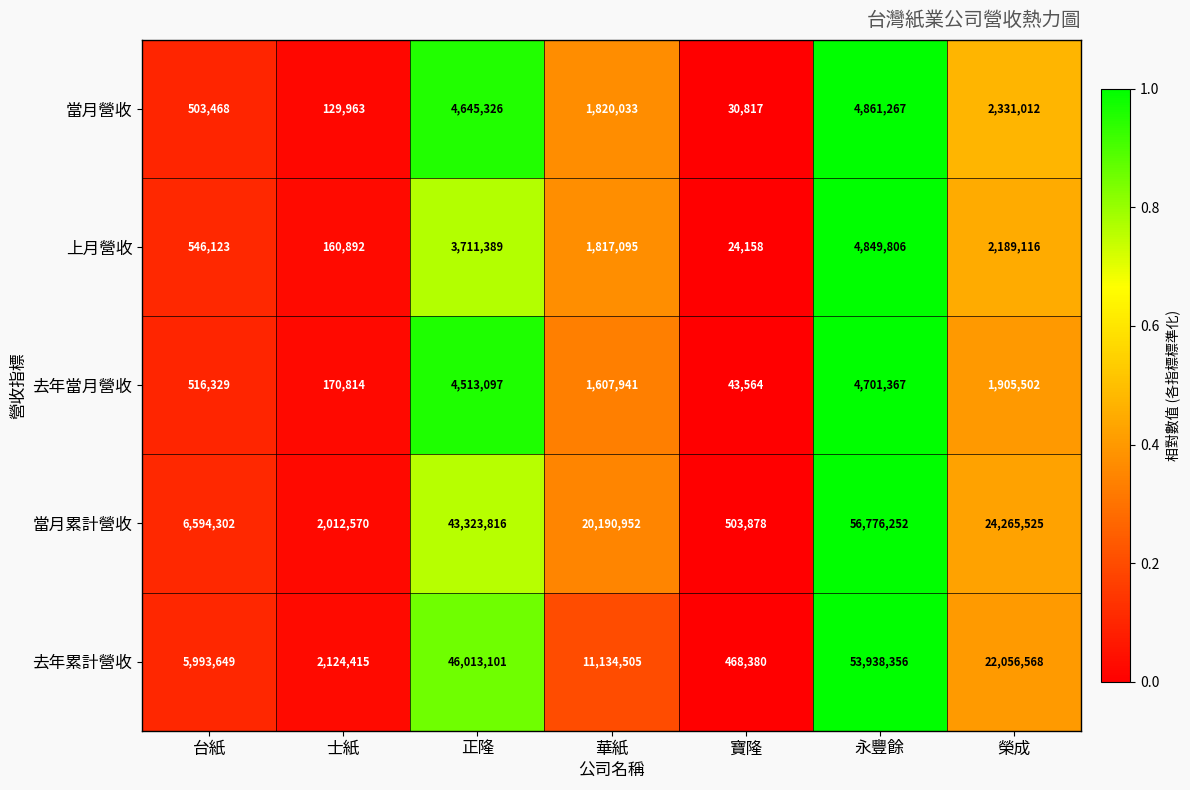

True or false: 去年當月營收 has a value of 256833 at 士紙.

False